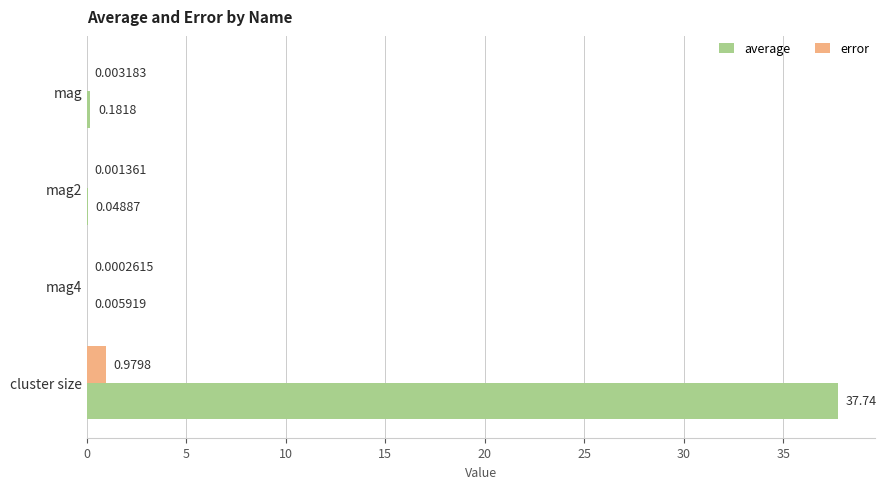

How many distinct data groups are displayed?

2